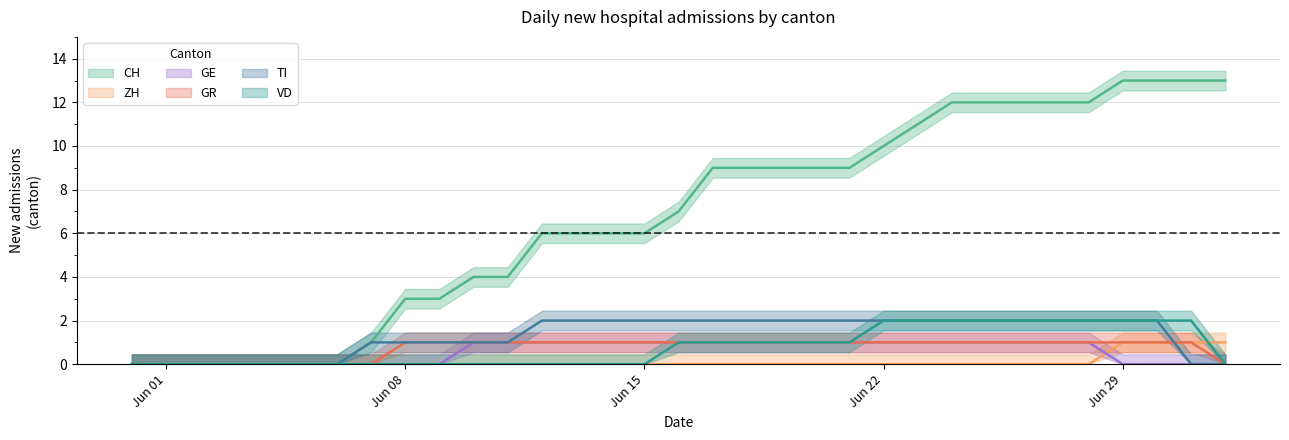

What is the difference between the highest and lowest values at Jun 22?

10